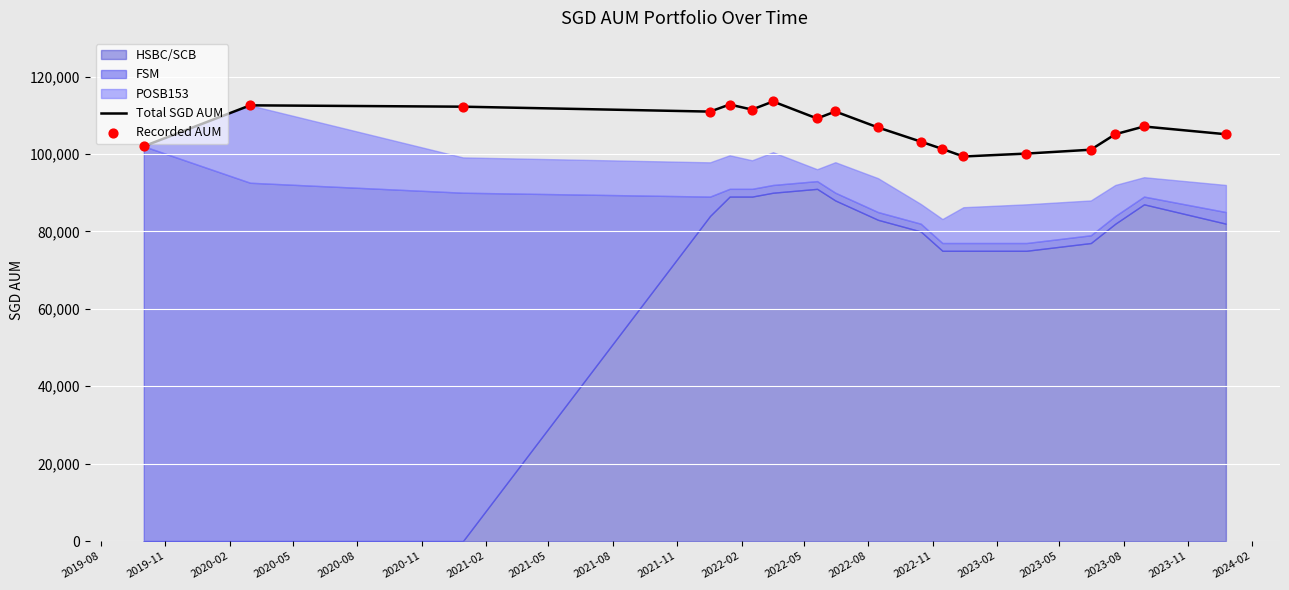

Which series has the largest total across all categories?

Total SGD AUM